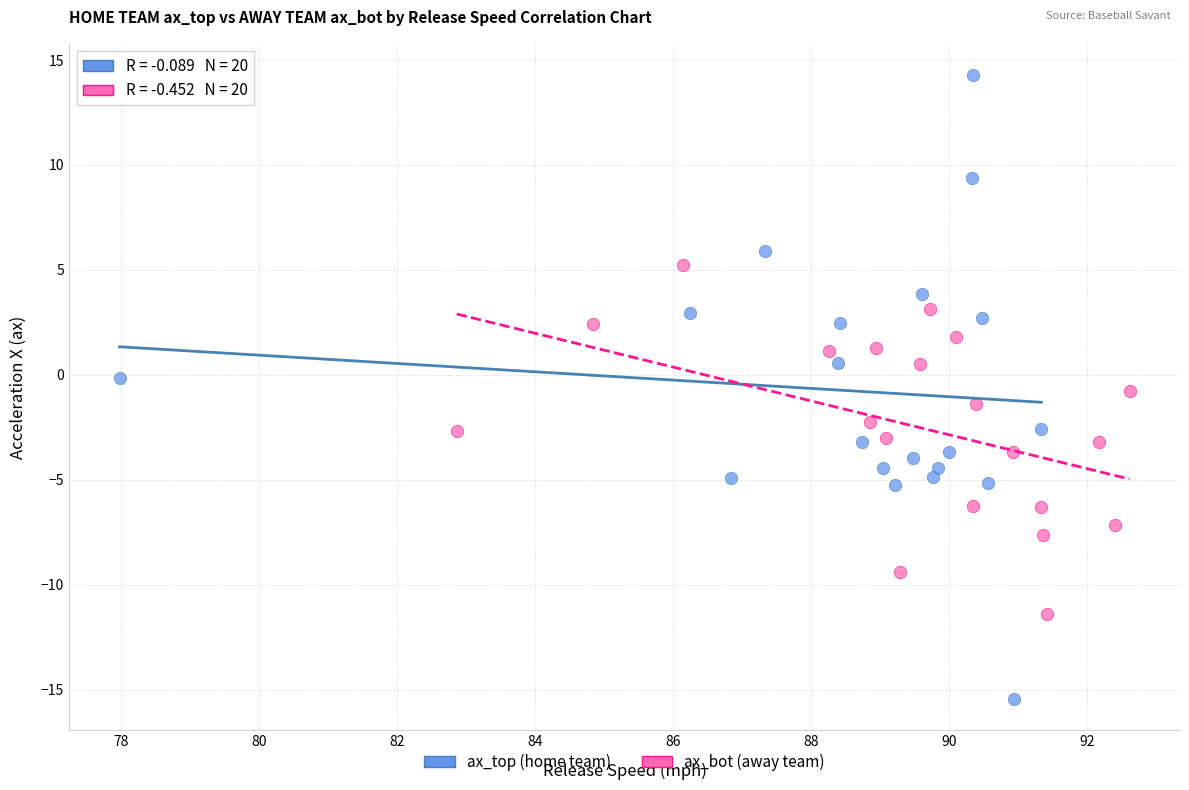

Which series contains the highest Y value?

ax_top (home team)